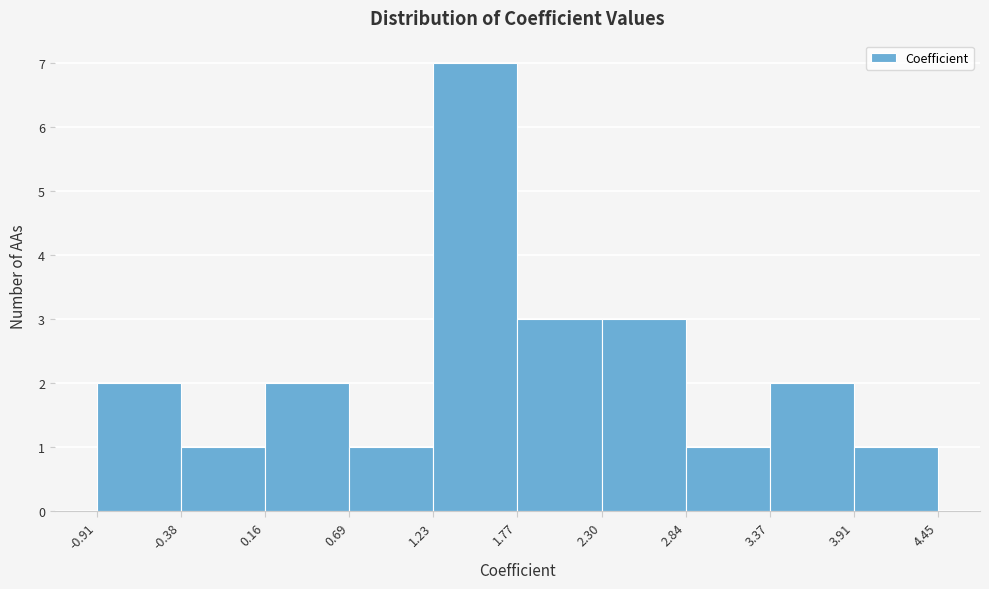

Reading left to right, list every bar in this chart as the range it spans on the x-axis followed by its height. The values are not printed on the chart, so give them approximately, as read against the axis.

-0.91 to -0.38: 2
-0.38 to 0.16: 1
0.16 to 0.69: 2
0.69 to 1.23: 1
1.23 to 1.77: 7
1.77 to 2.30: 3
2.30 to 2.84: 3
2.84 to 3.37: 1
3.37 to 3.91: 2
3.91 to 4.45: 1